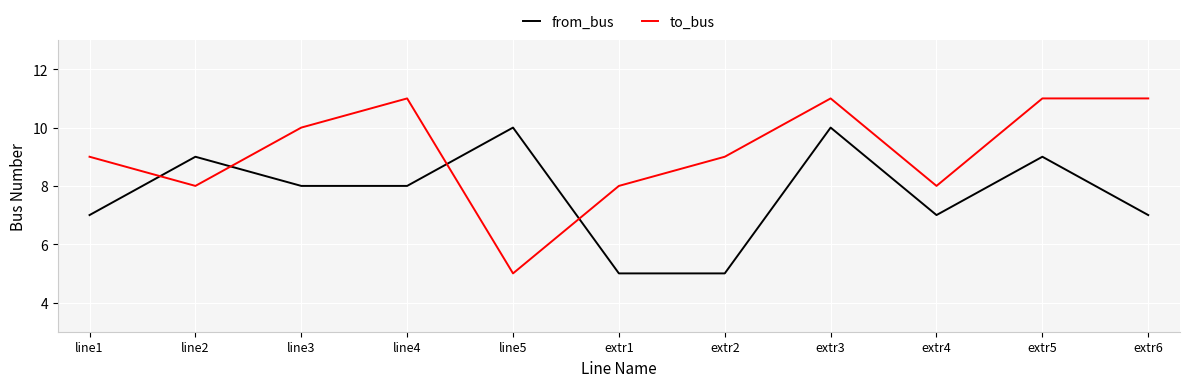

How many from_bus values are between 7 and 9?

7